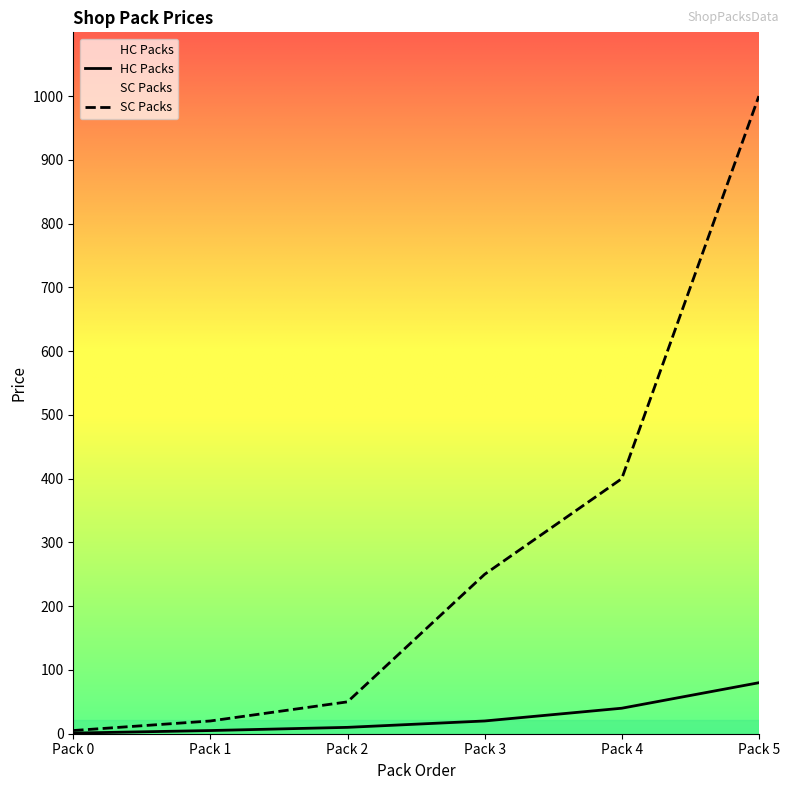

What is the maximum value for HC Packs?

80.0